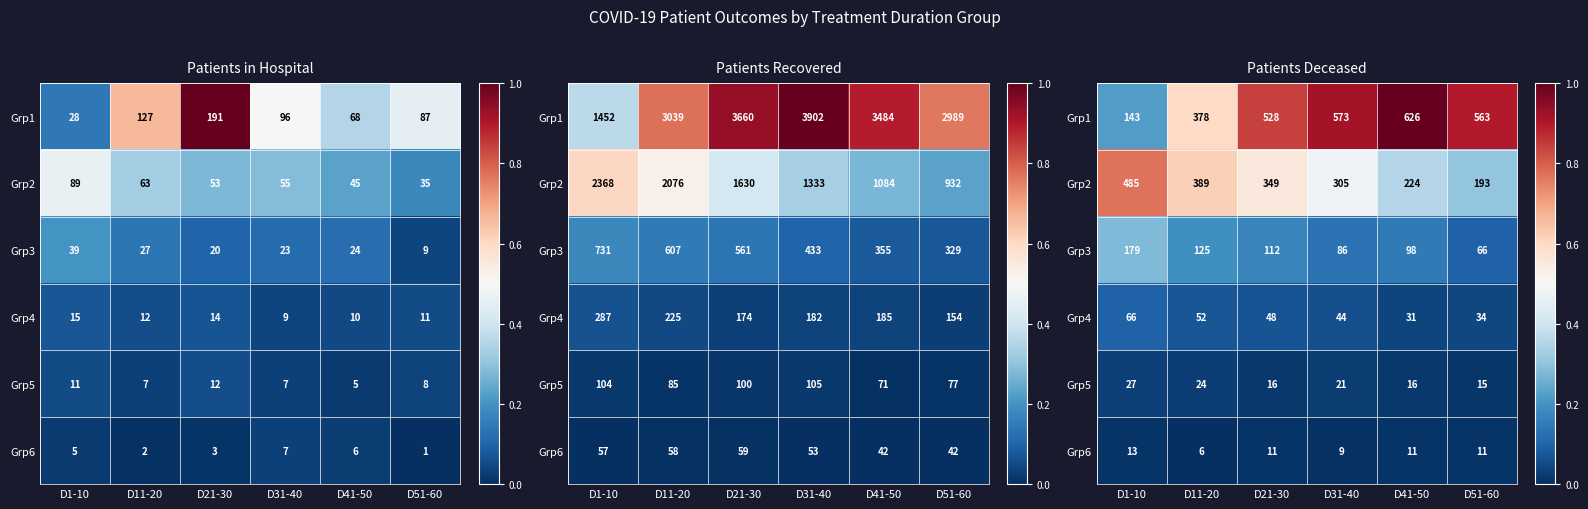

Is the value of Grp4 at D41-50 greater than the value of Grp6 at D31-40?

Yes